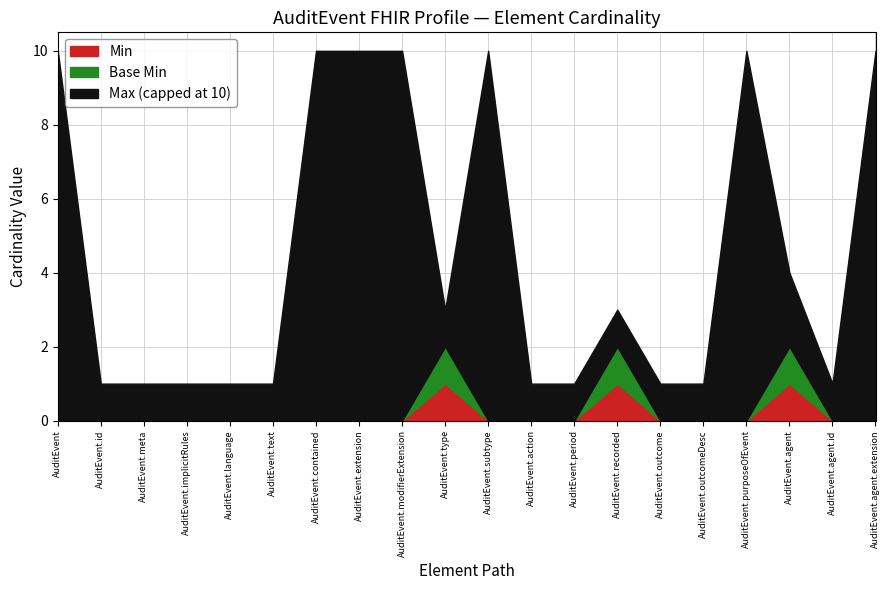

Between AuditEvent.id and AuditEvent.implicitRules, which is larger?

AuditEvent.id